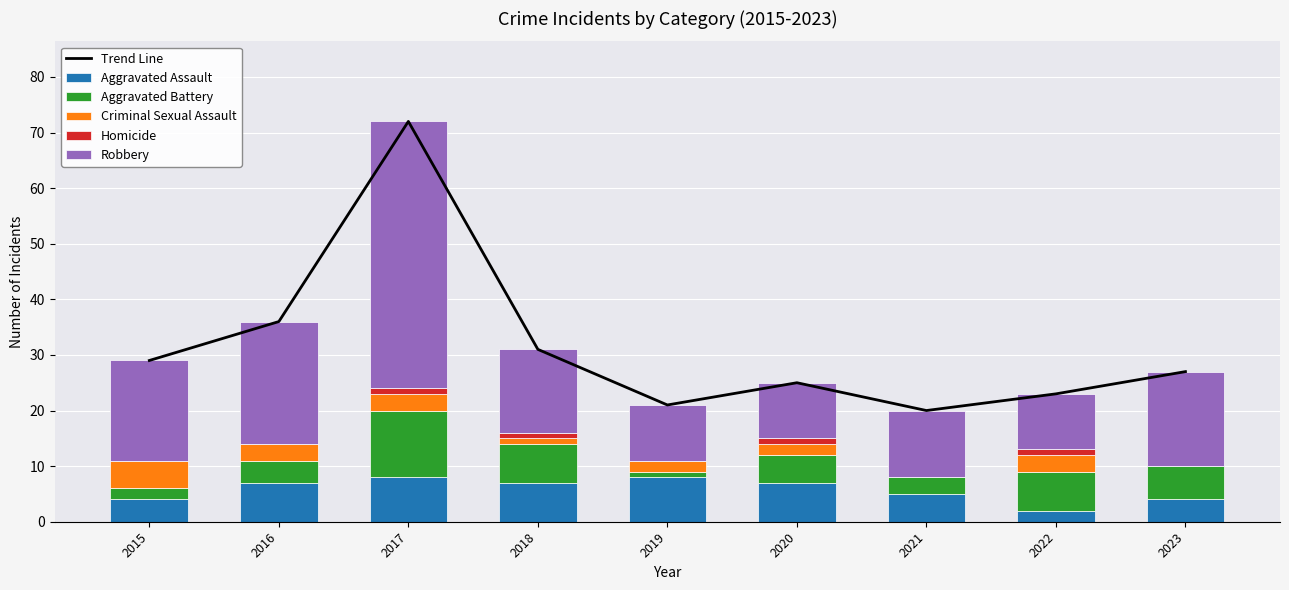

Reading right to left, list all the values displayed in this chart.

Trend Line: 2023=27	2022=23	2021=20	2020=25	2019=21	2018=31	2017=72	2016=36	2015=29
Aggravated Assault: 2023=4	2022=2	2021=5	2020=7	2019=8	2018=7	2017=8	2016=7	2015=4
Aggravated Battery: 2023=6	2022=7	2021=3	2020=5	2019=1	2018=7	2017=12	2016=4	2015=2
Criminal Sexual Assault: 2023=0	2022=3	2021=0	2020=2	2019=2	2018=1	2017=3	2016=3	2015=5
Homicide: 2023=0	2022=1	2021=0	2020=1	2019=0	2018=1	2017=1	2016=0	2015=0
Robbery: 2023=17	2022=10	2021=12	2020=10	2019=10	2018=15	2017=48	2016=22	2015=18